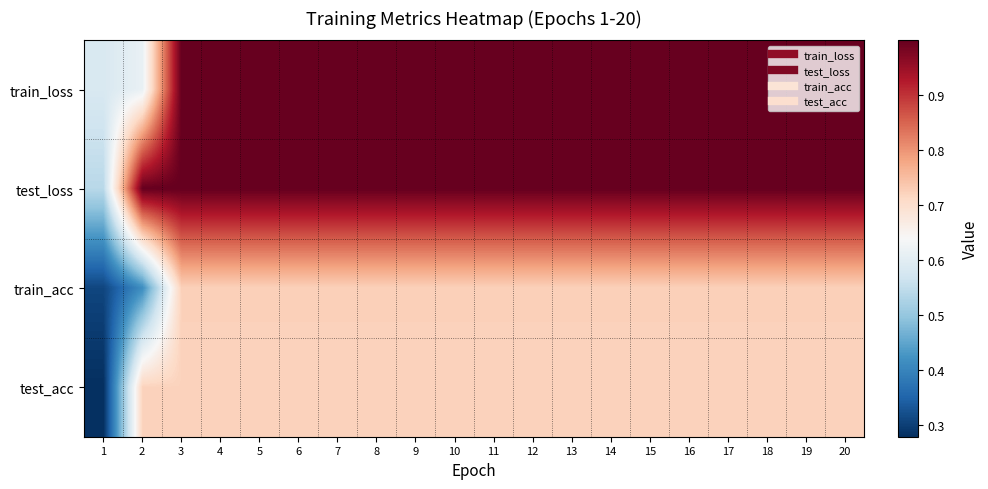

At 20, list the series in order from smallest to largest.

test_acc, train_acc, test_loss, train_loss